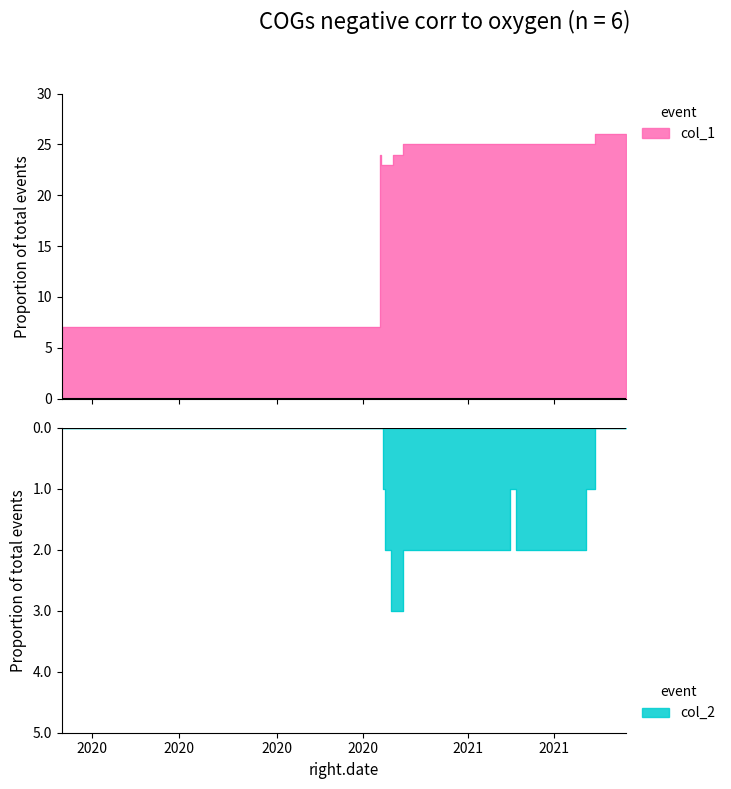

How many data points does each series have?

14